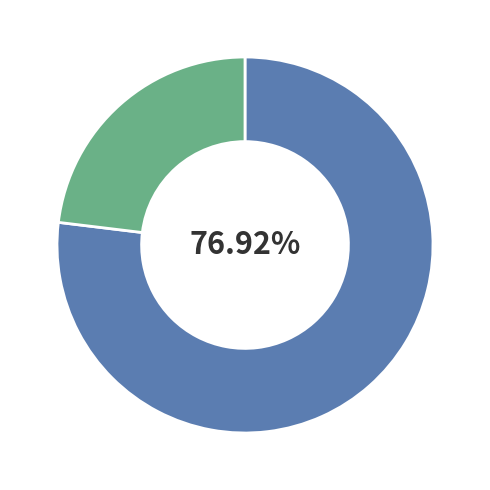

Count the number of slices in the pie.

2